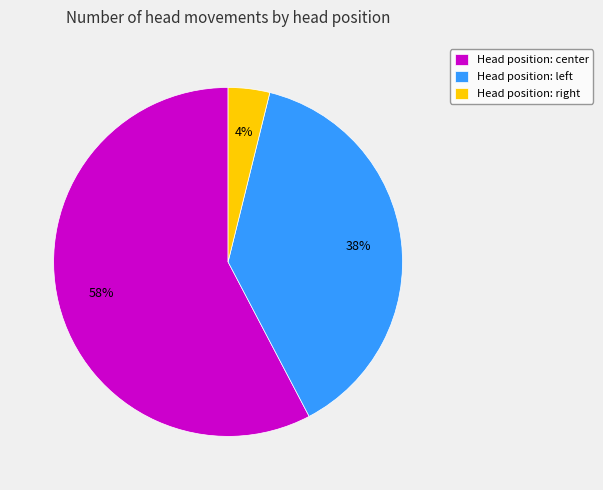

Count the number of slices in the pie.

3